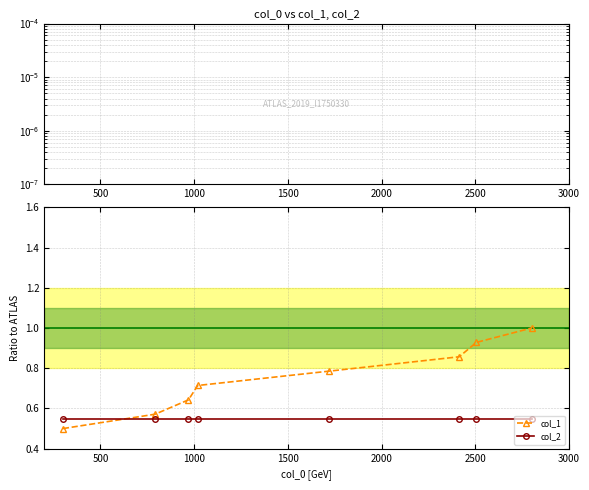

True or false: col_2 and col_1 intersect in this chart.

True